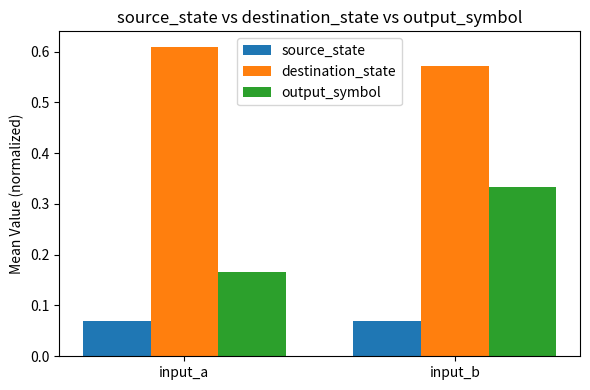

What is the sum of all output_symbol values?

0.5